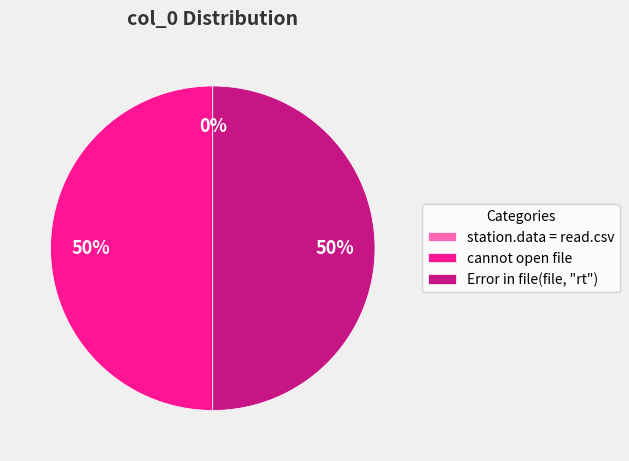

Does station.data = read.csv represent more than half of the total?

No